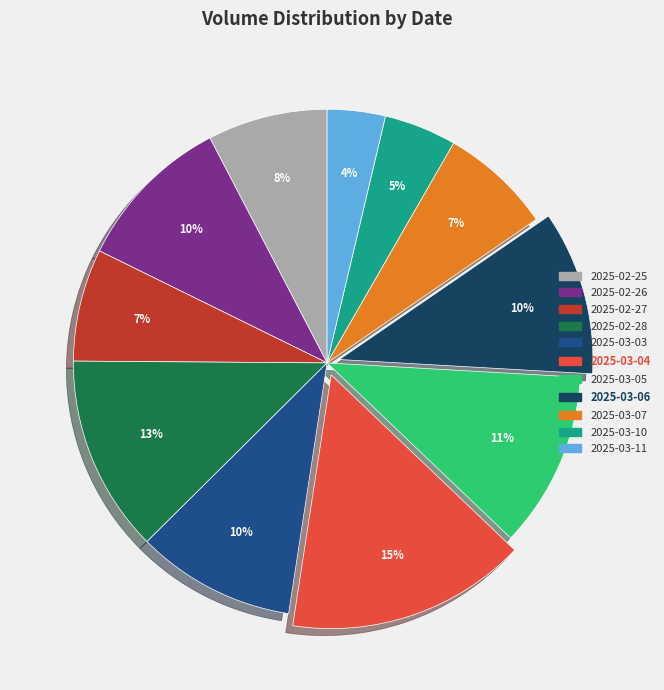

True or false: 2025-02-26 accounts for 10% of the total.

True